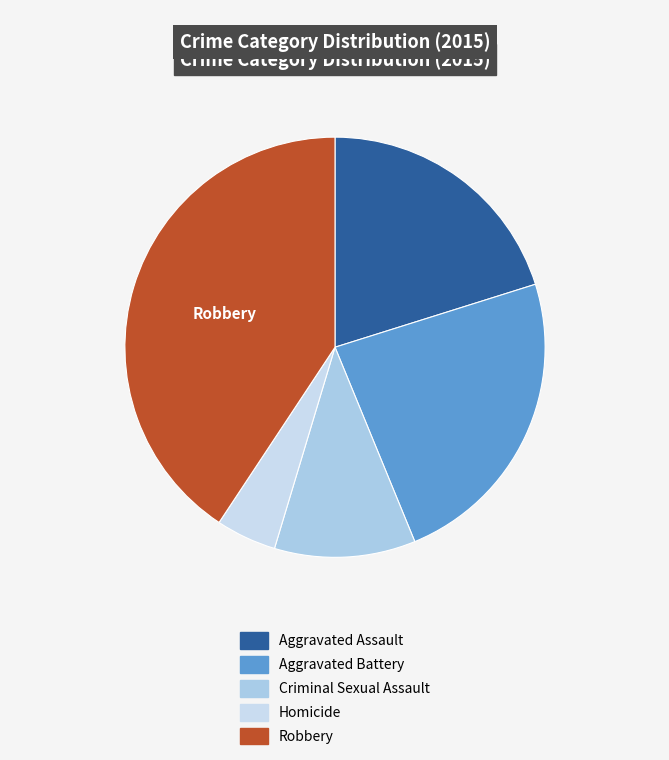

What percentage is the Aggravated Battery slice, to the nearest percent?

24%